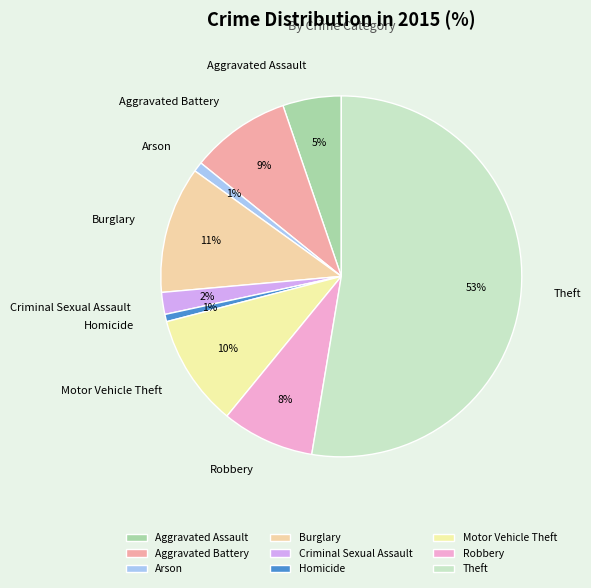

The Theft slice represents 53% of the pie. True or false?

True